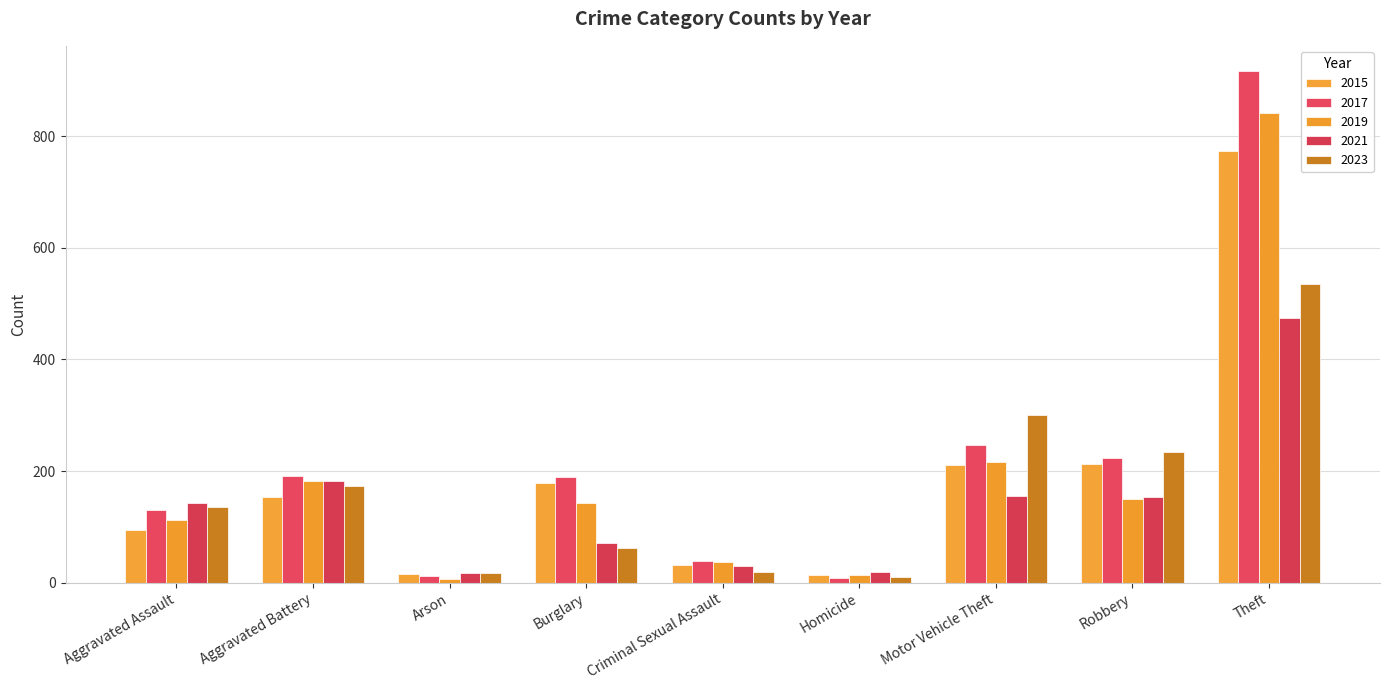

Between Criminal Sexual Assault and Robbery, which series saw the biggest shift?

2023